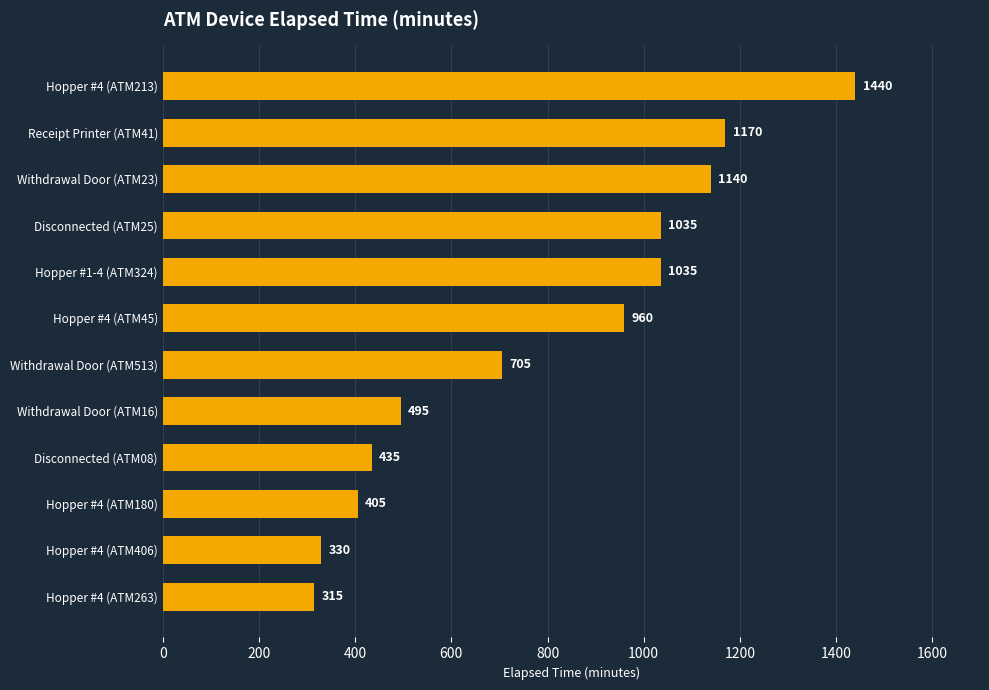

What is the difference between the maximum and minimum values?

1125